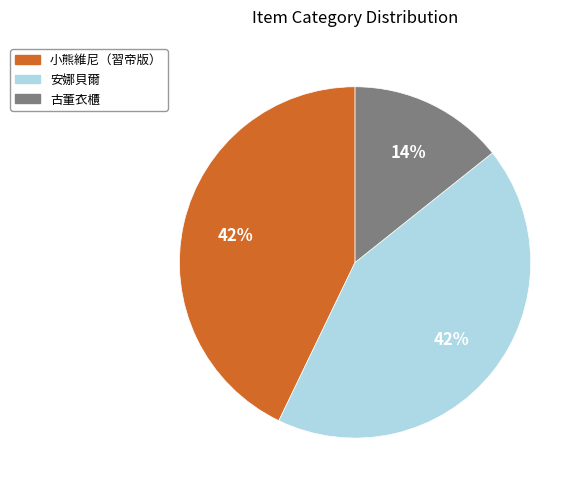

What is the largest slice in the pie chart?

小熊維尼（習帝版）